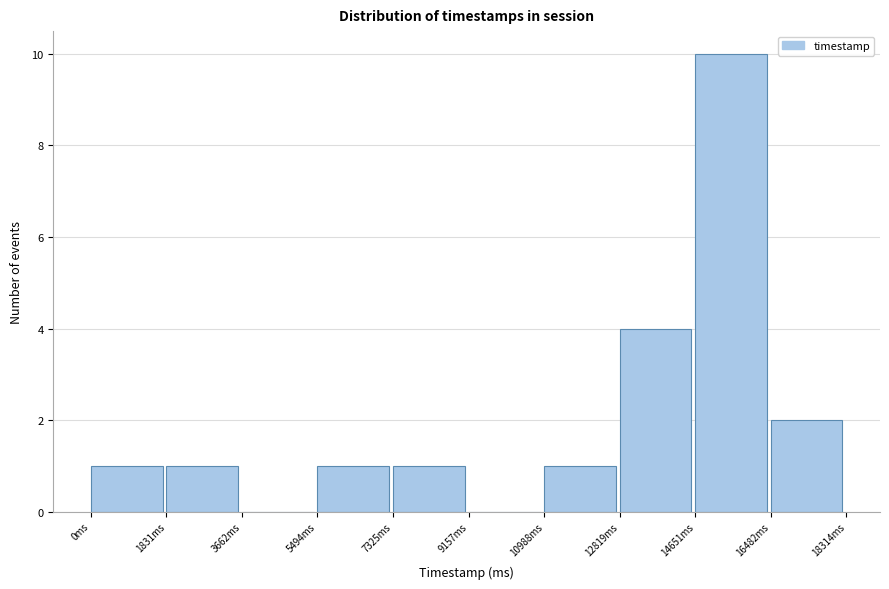

Reading left to right, list every bar in this chart as the range it spans on the x-axis followed by its height. Neither the bar edges nor the heights are printed on the chart, so give them approximately, as read against the axes.

0 to 1800: 1
1800 to 3600: 1
3600 to 5400: 0
5400 to 7400: 1
7400 to 9200: 1
9200 to 11000: 0
11000 to 12800: 1
12800 to 14600: 4
14600 to 16400: 10
16400 to 18400: 2